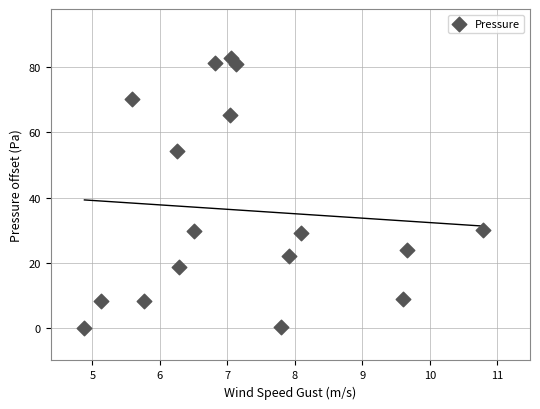

What is the range of Y values (max minus min)?

82.9